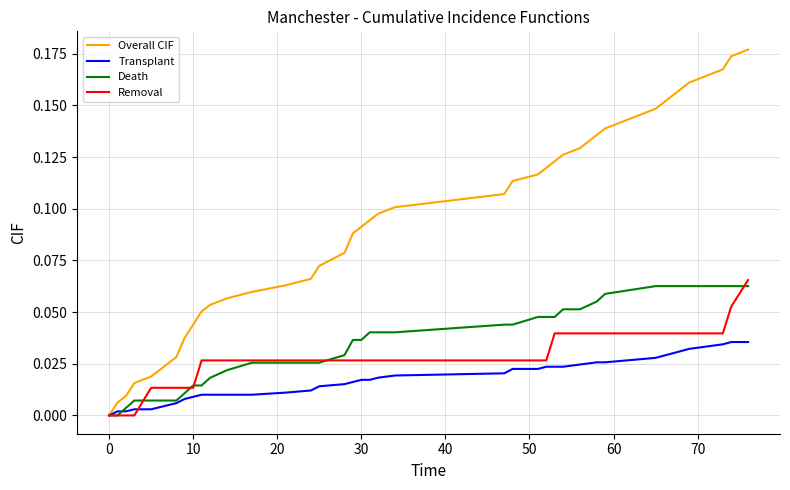

Is this an area chart (filled region under the line)?

No